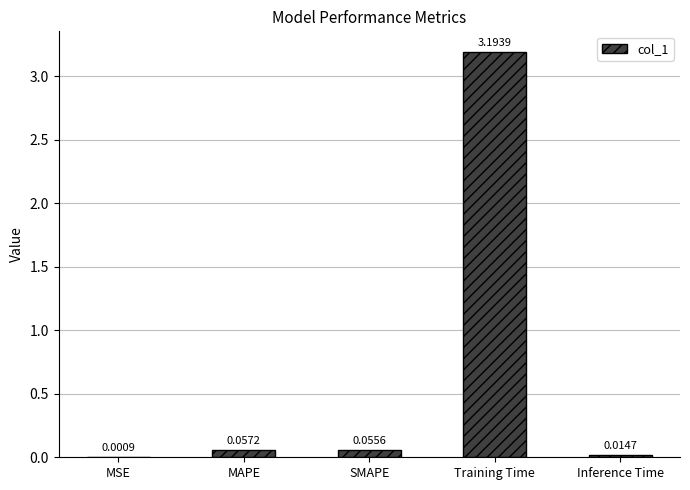

What is the sum of all values?

3.3